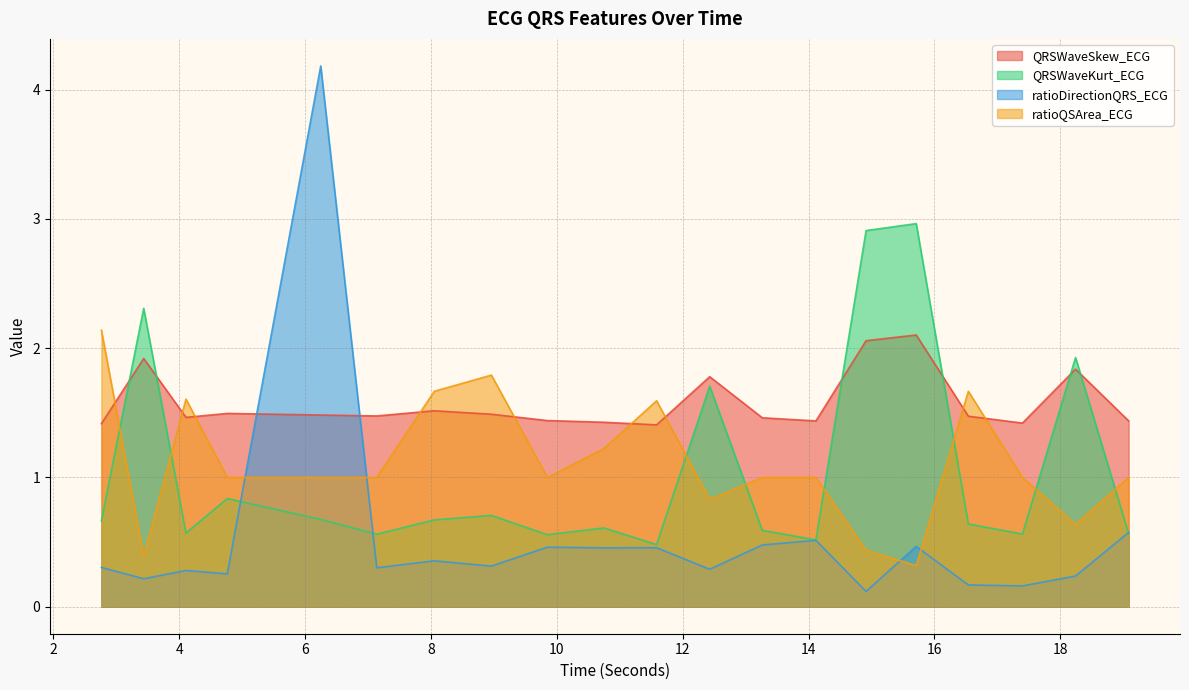

What is the label of the 1st point from the left?

2.765625